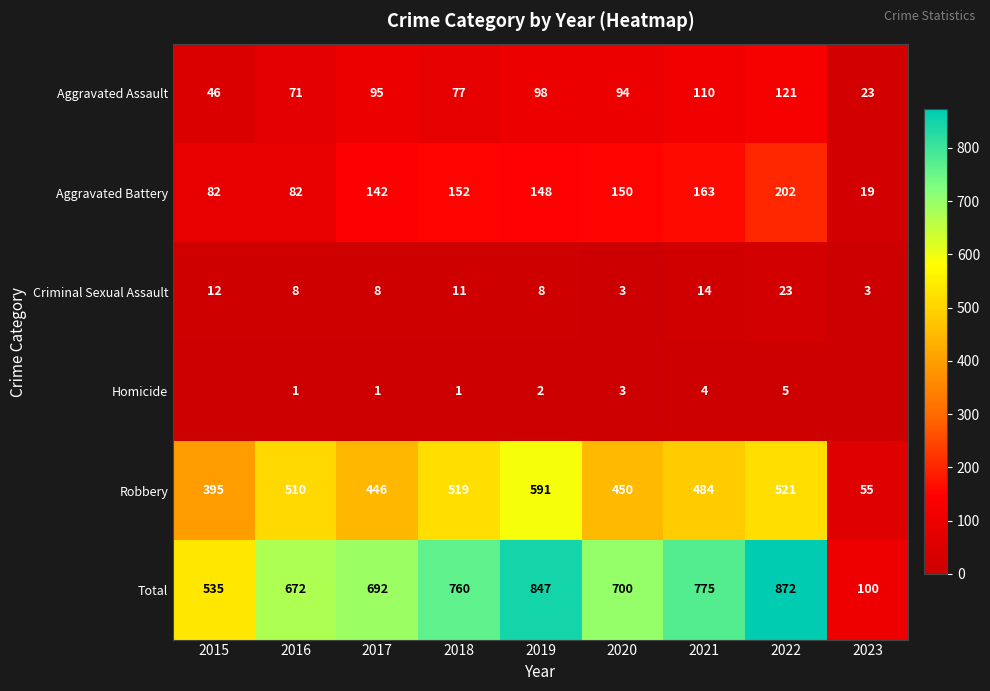

At which category is the sum across all series the highest?

2022